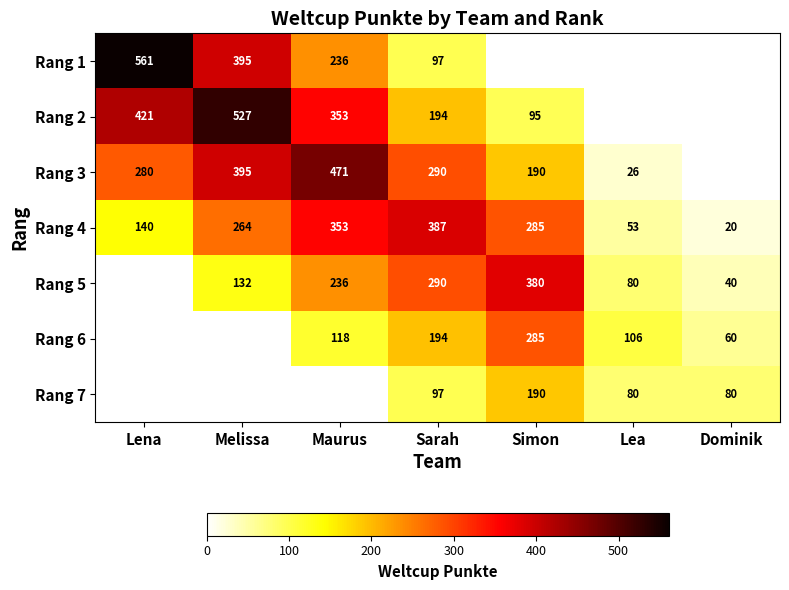

Which category has the lowest value across all series?

Simon